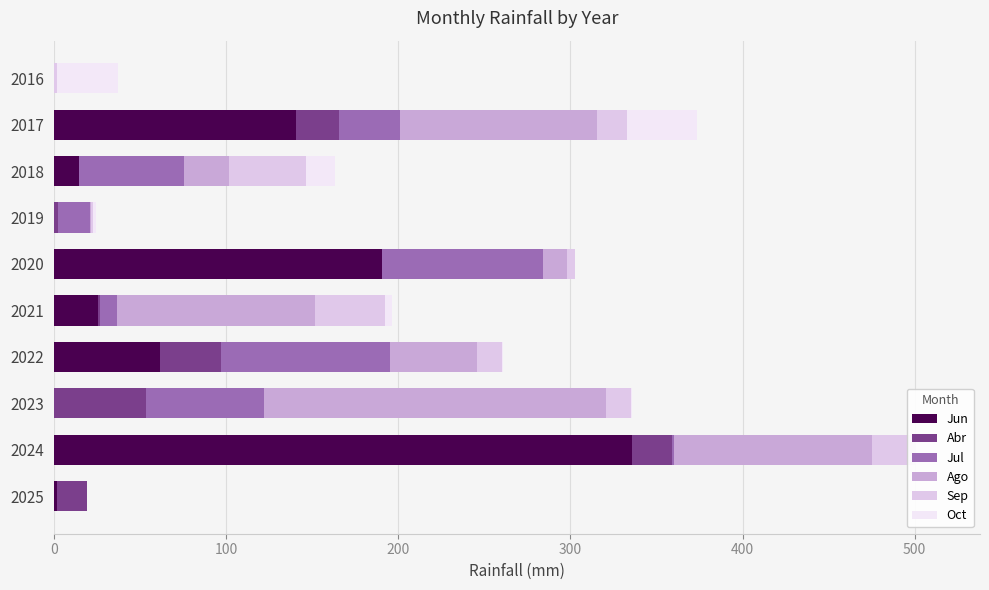

How many values in the Jun series exceed 25?

5